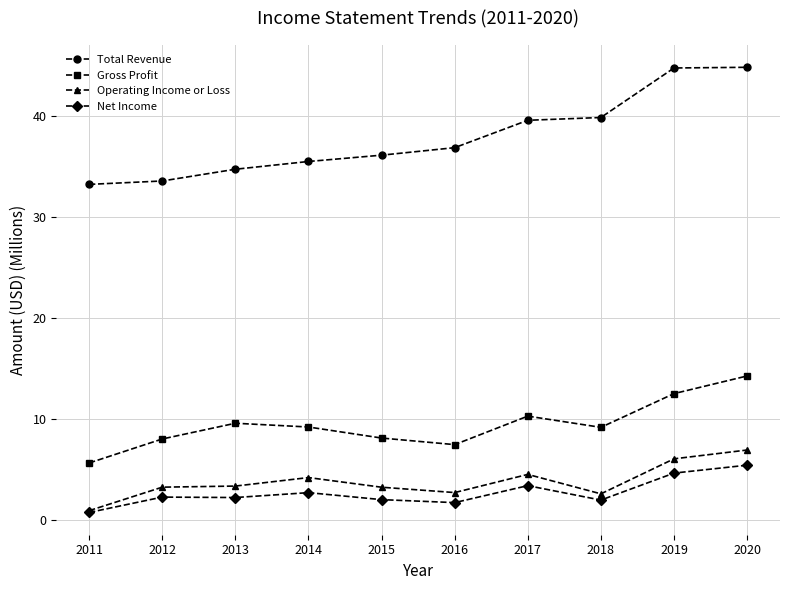

Where does the Gross Profit series first go above 9?

2013